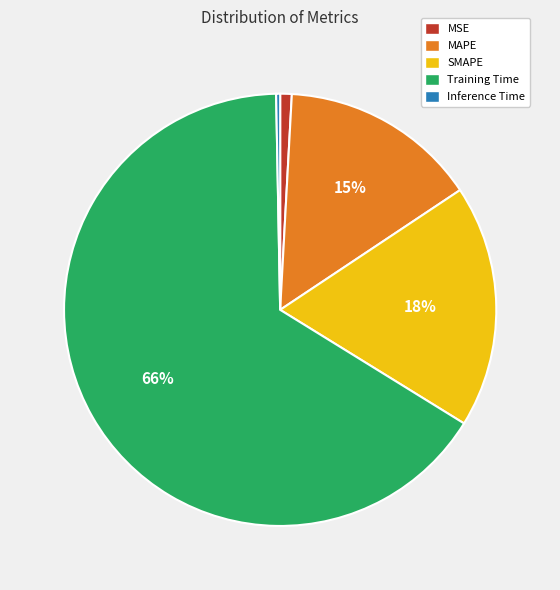

Count the number of slices in the pie.

5